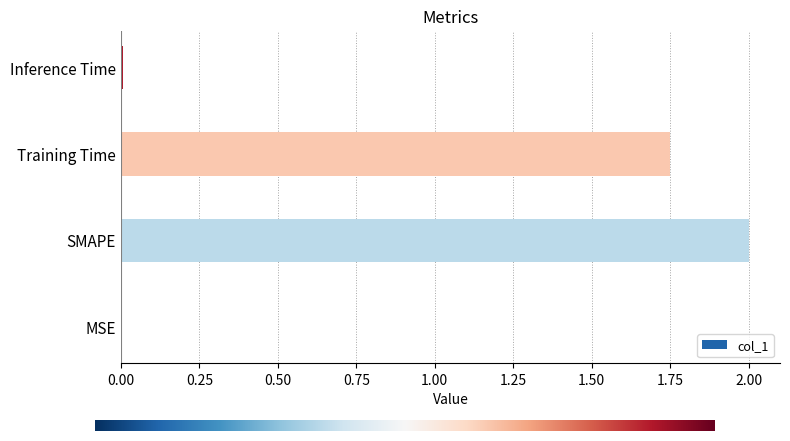

What is the sum of all values?

3.8